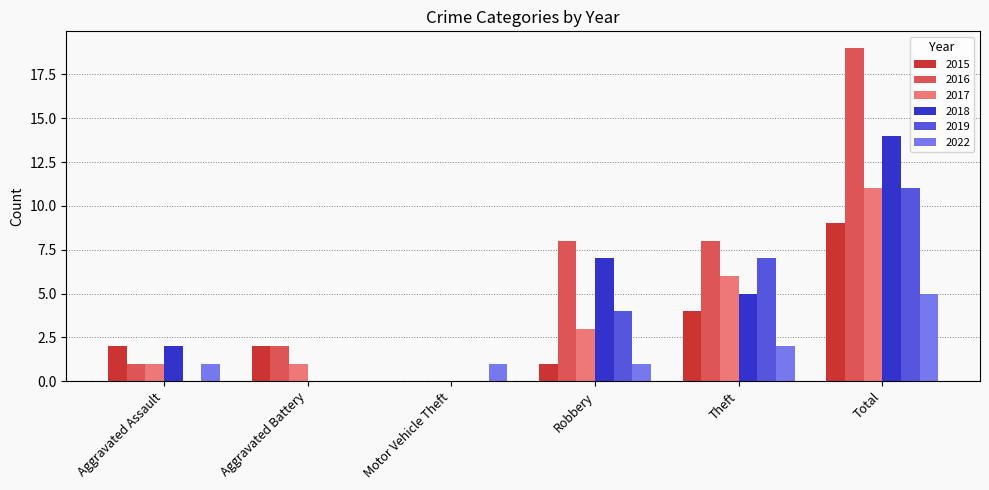

Does the chart contain stacked bars?

No